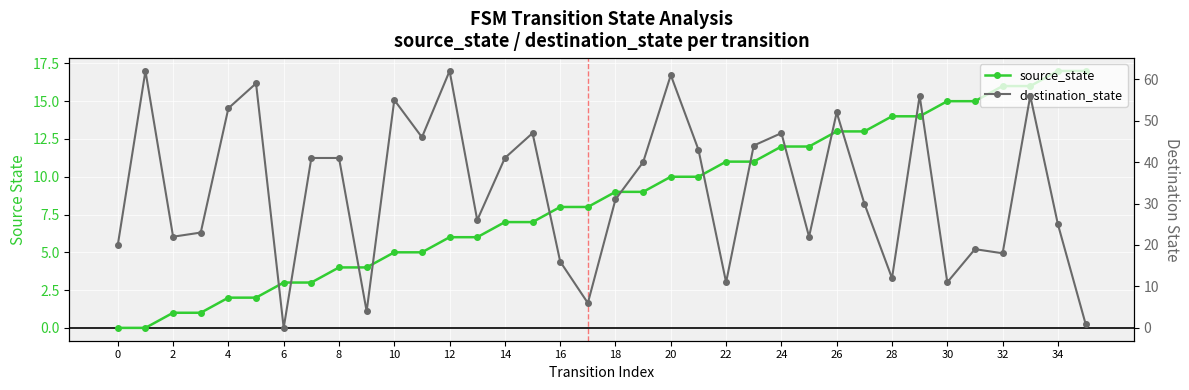

Is it true that source_state equals 18 at 22?

False